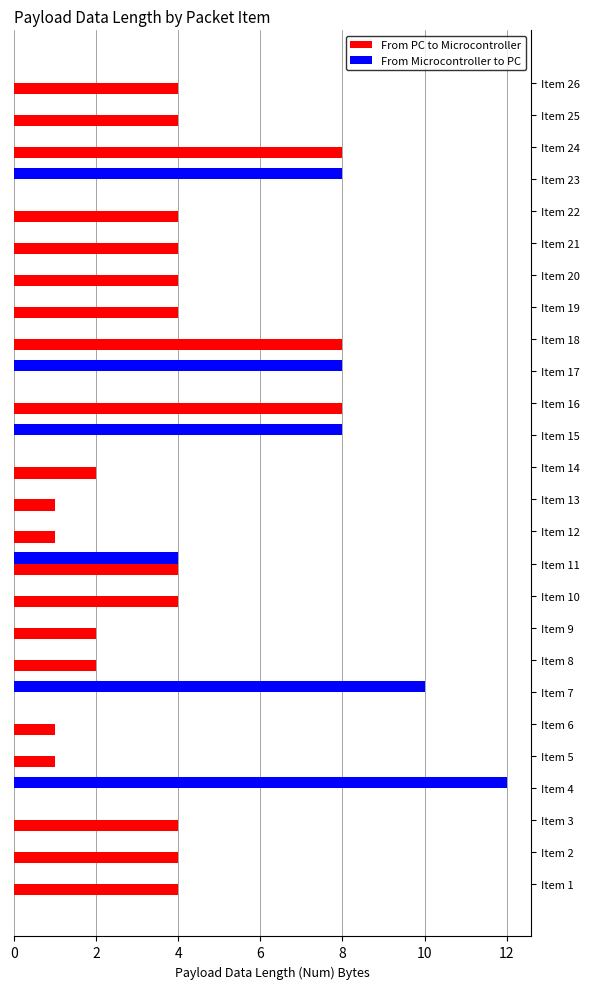

What is the maximum value shown in the chart?

12